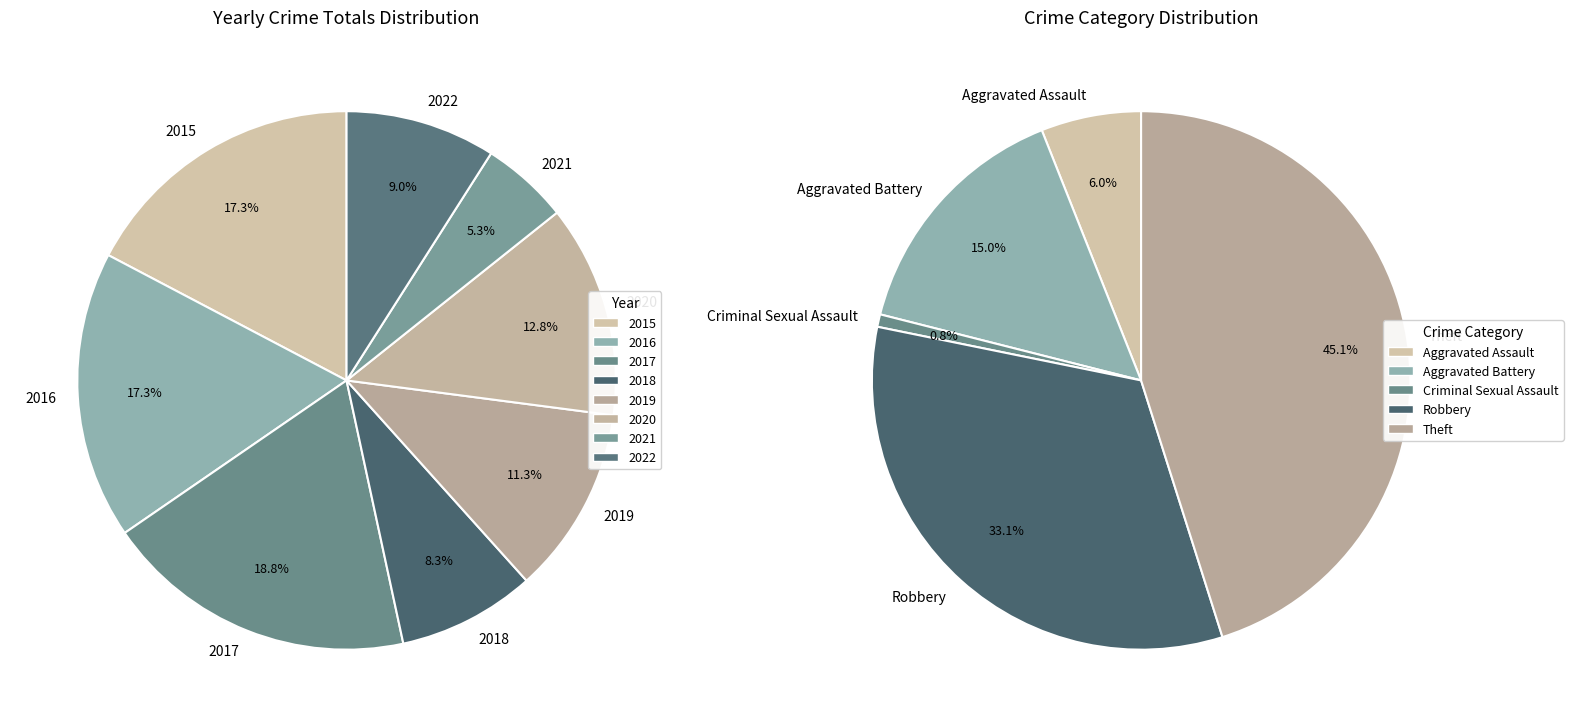

The 2018 slice represents 19% of the pie. True or false?

False